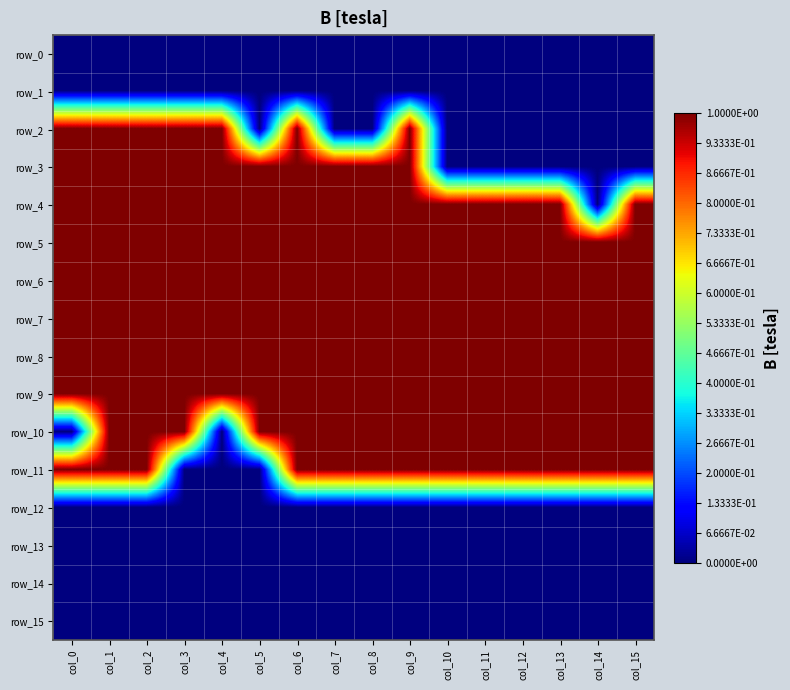

Which series has the largest total across all categories?

row_5